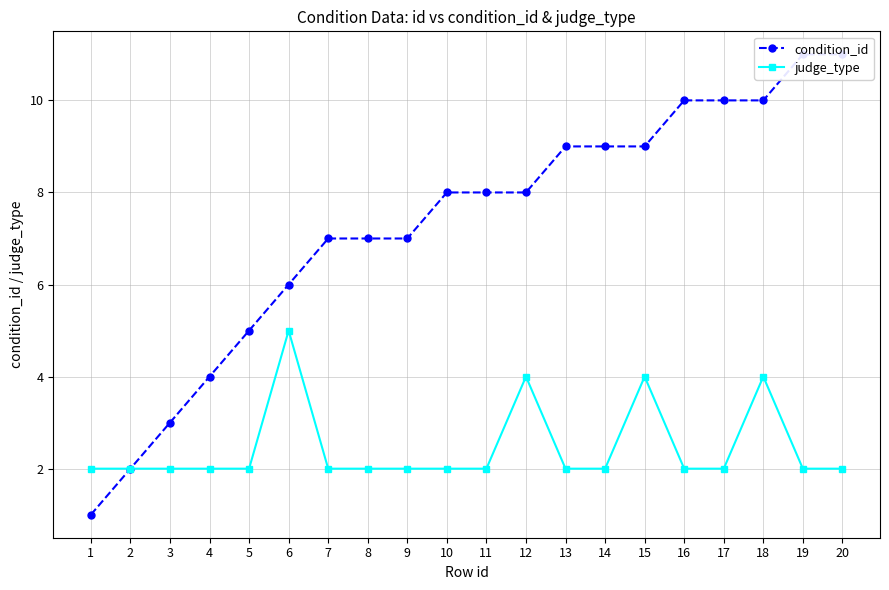

Is the value of judge_type at 14 greater than the value of condition_id at 8?

No